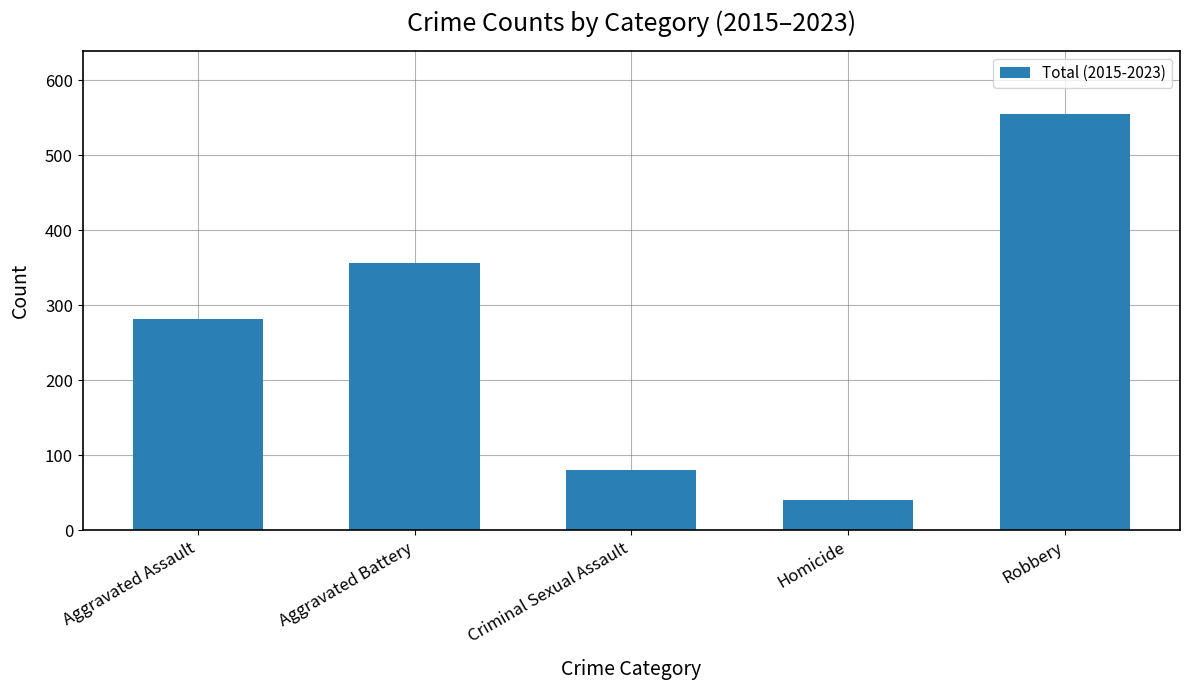

The chart shows a value of 286 at Robbery. True or false?

False